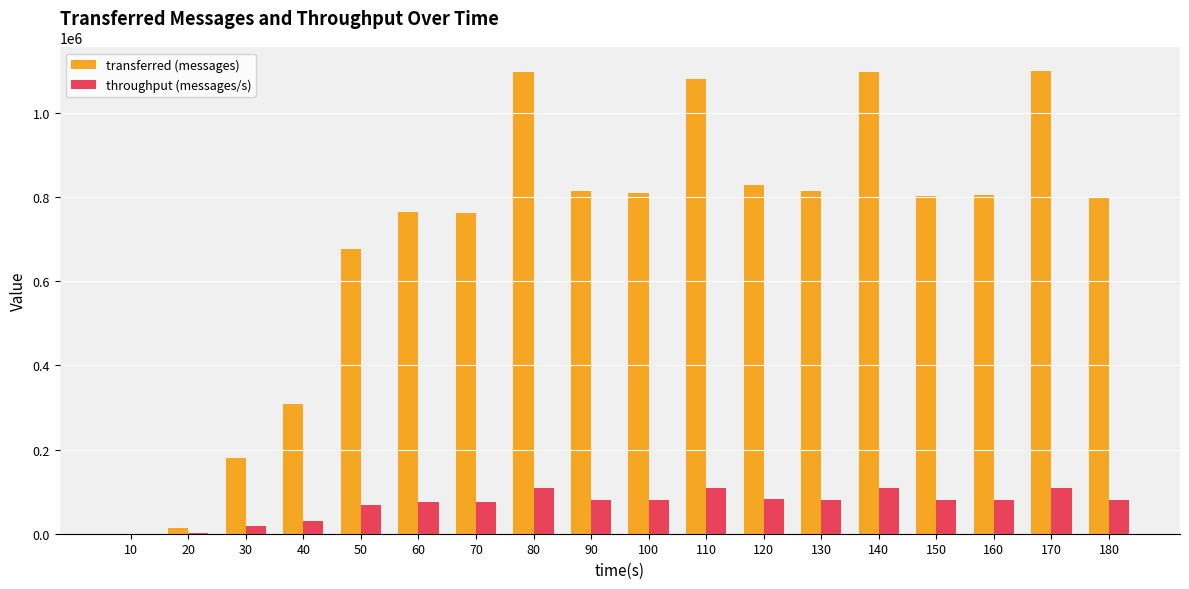

Count the number of categories in the chart.

18